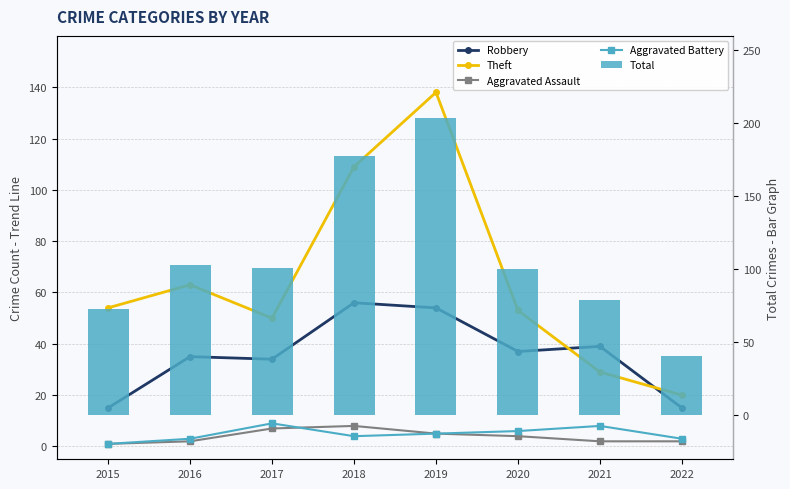

What is the value of the Robbery bar at the 5th from the left?

54